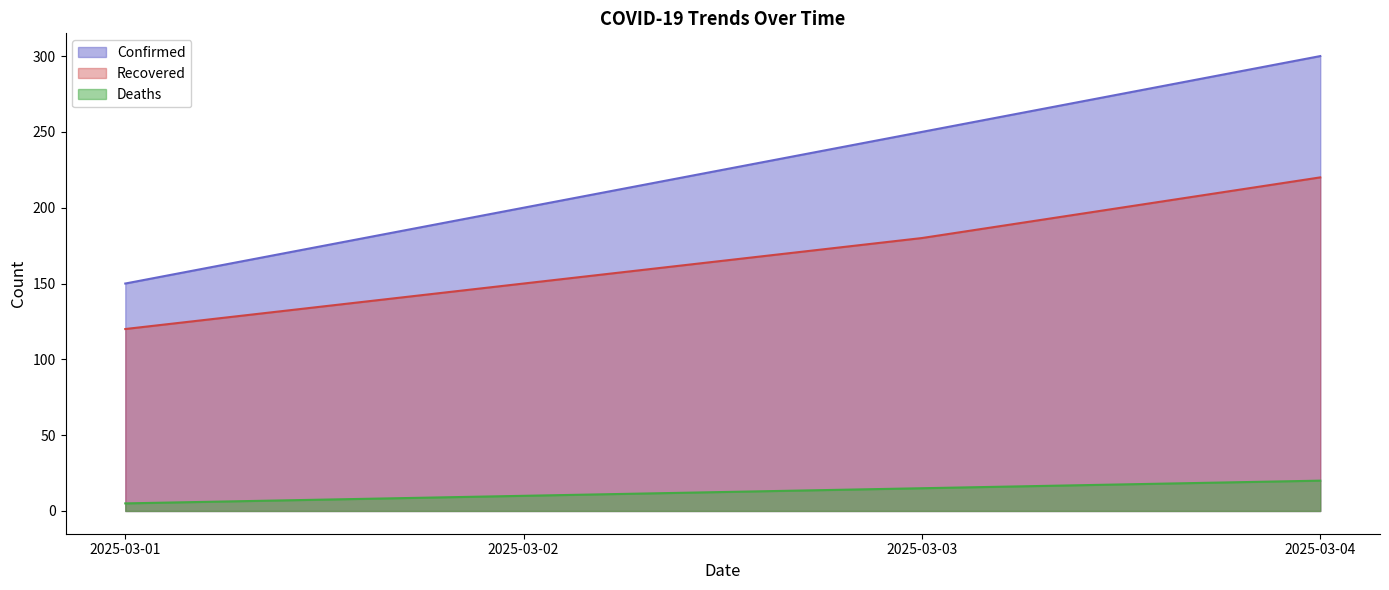

At how many categories does at least one series exceed 268?

1